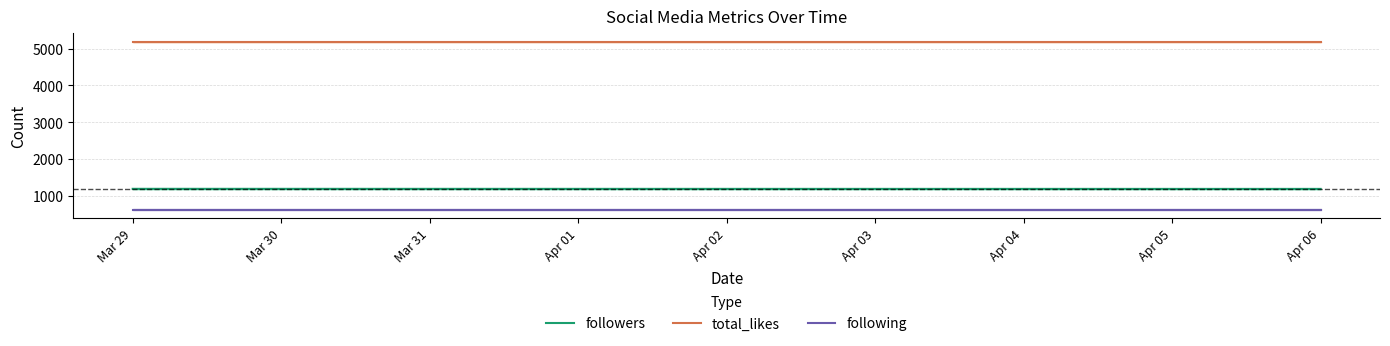

At Mar 29, list the series in order from smallest to largest.

following, followers, total_likes